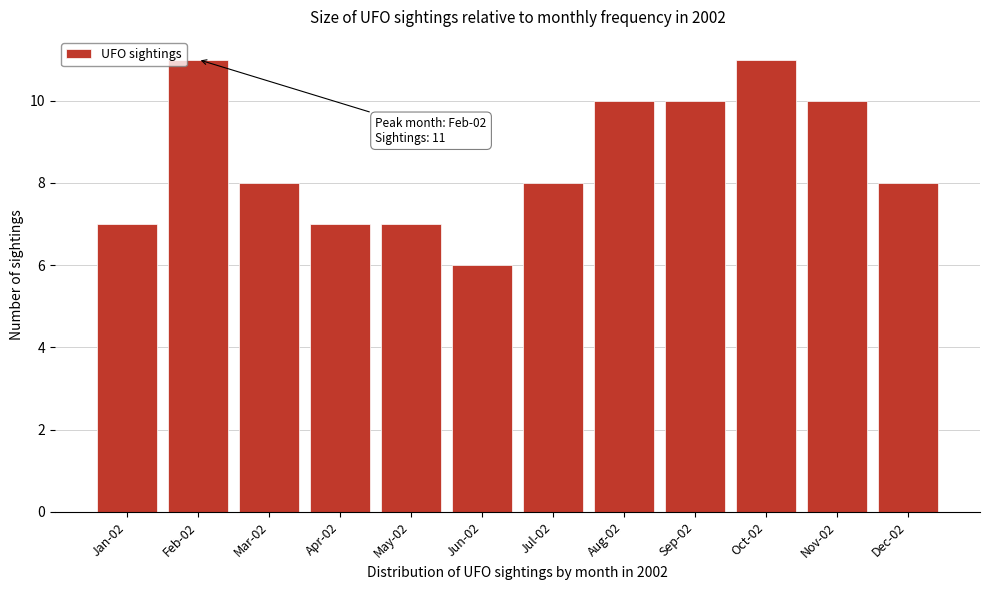

Reading left to right, what are all the values shown in this chart?

7	11	8	7	7	6	8	10	10	11	10	8